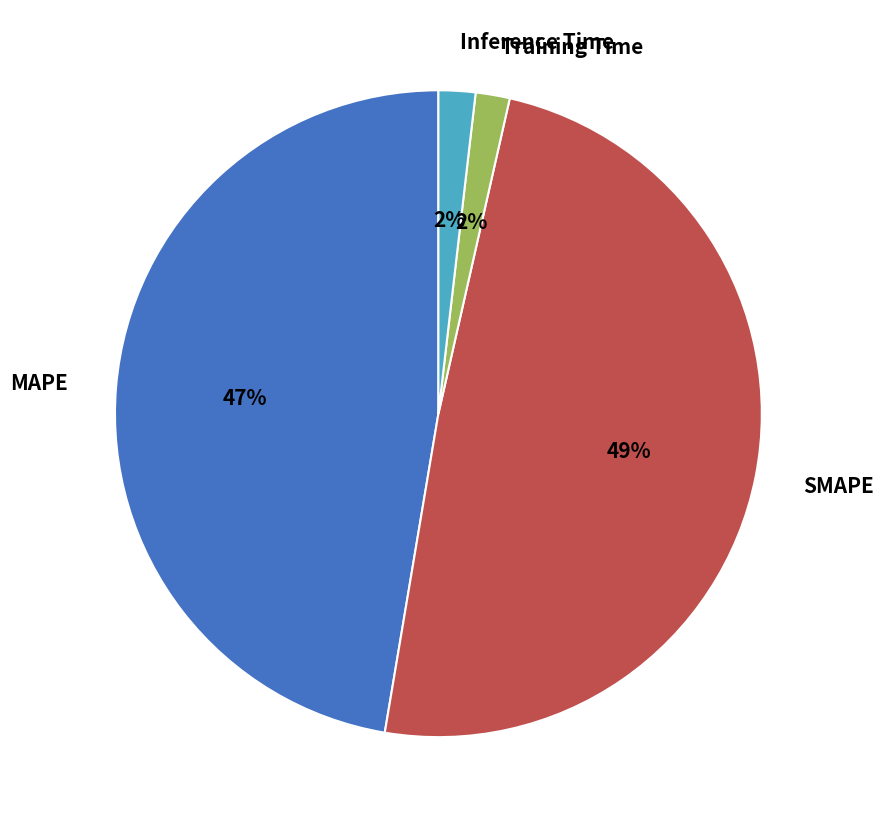

How many slices are in this pie chart?

4